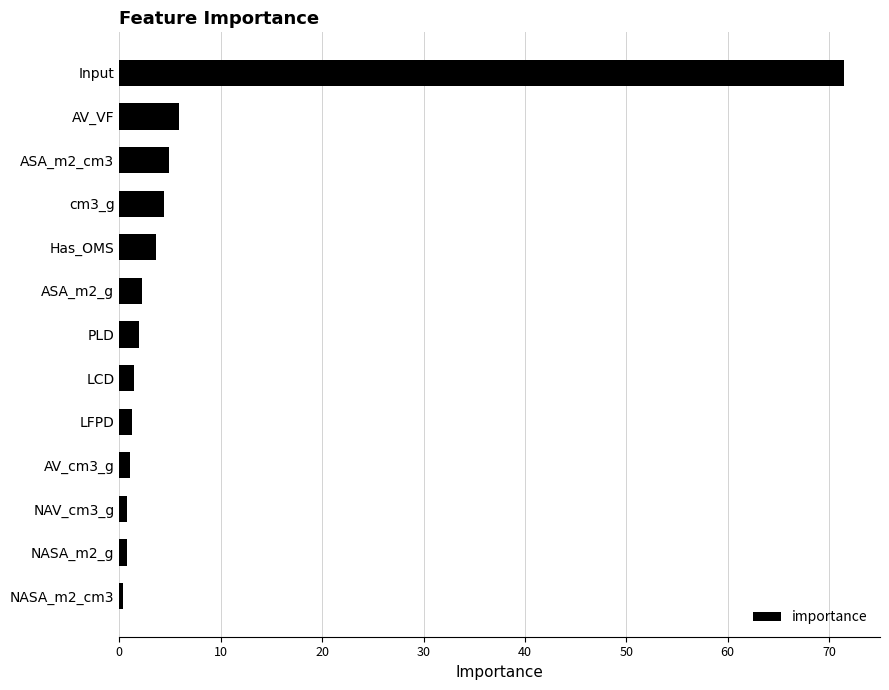

What is the difference between the maximum and second lowest values?

70.7